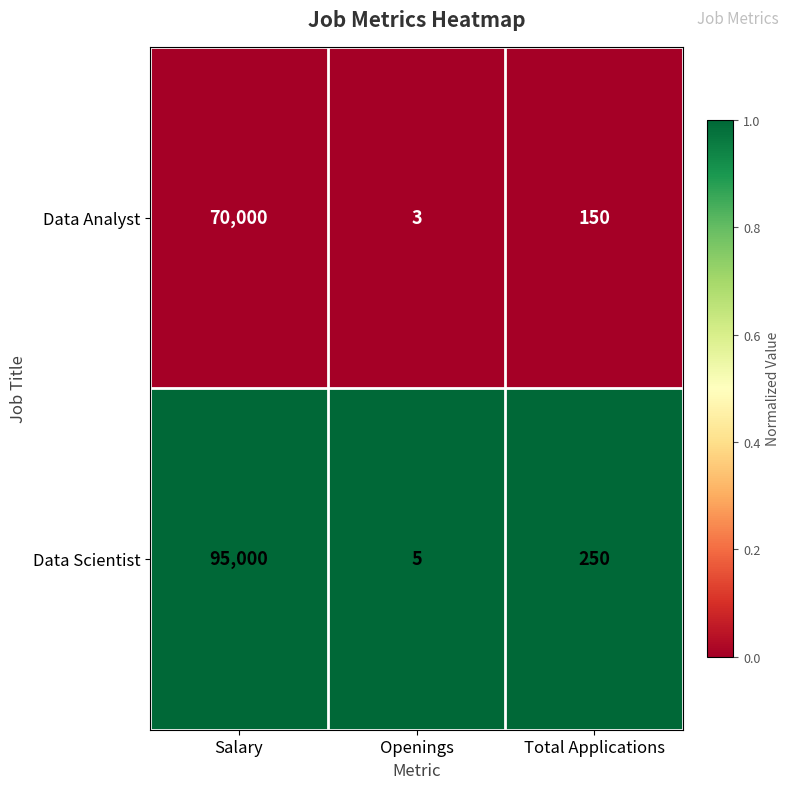

Rank the series by their average value, from highest to lowest.

Data Scientist, Data Analyst